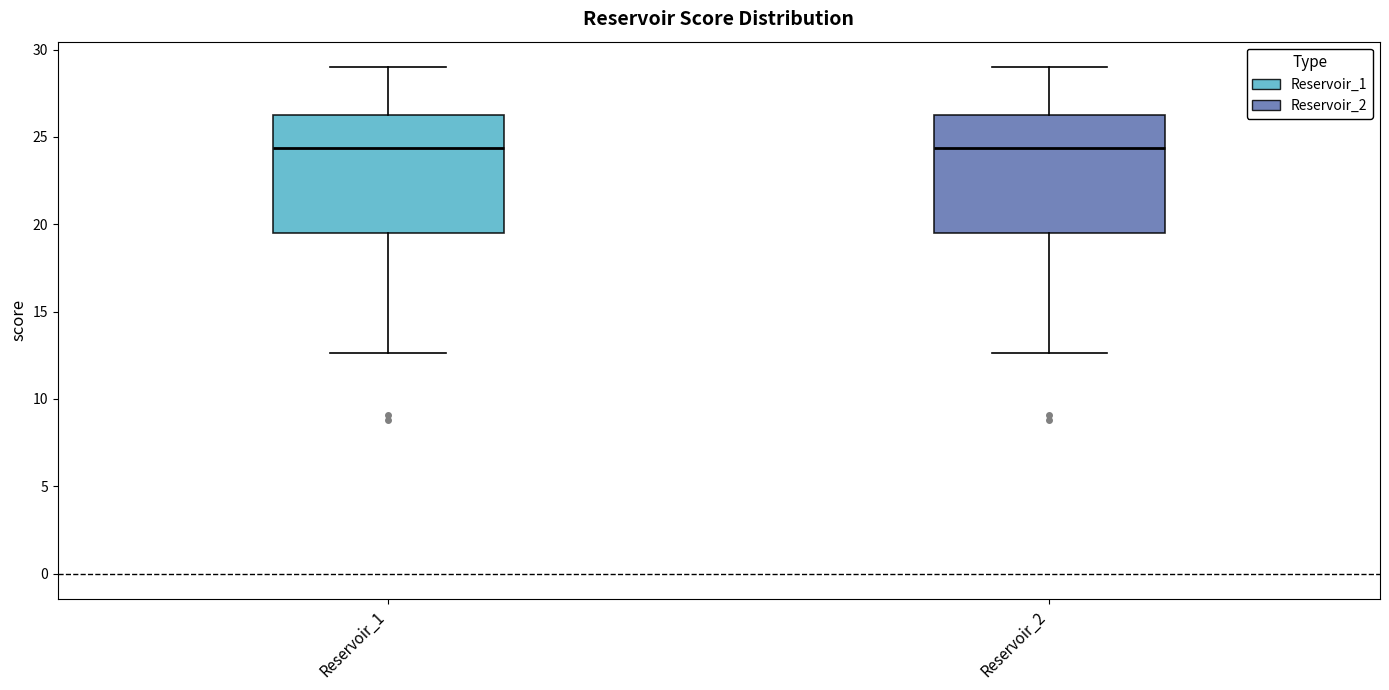

Reading left to right, transcribe this box plot: for each box, give where its median line is, the range the box spans, and where its two whiskers end, as read against the y-axis. The values are not printed on the chart, so give them approximately, as read against the axis.

Reservoir_1: median 24.5, box 19.5 to 26.0, whiskers 12.5 to 29.0
Reservoir_2: median 24.5, box 19.5 to 26.0, whiskers 12.5 to 29.0